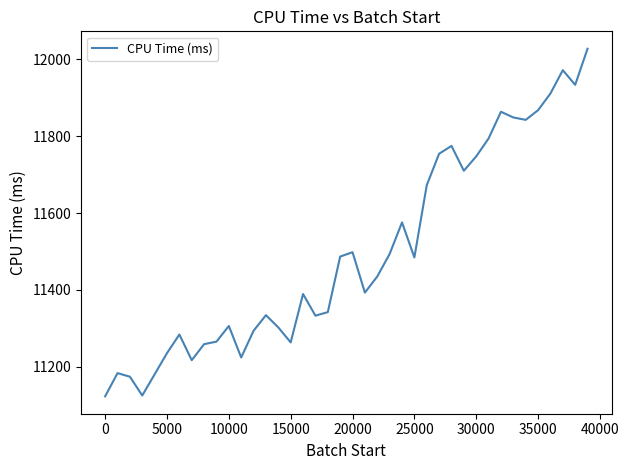

What is the minimum value shown in the chart?

11122.6